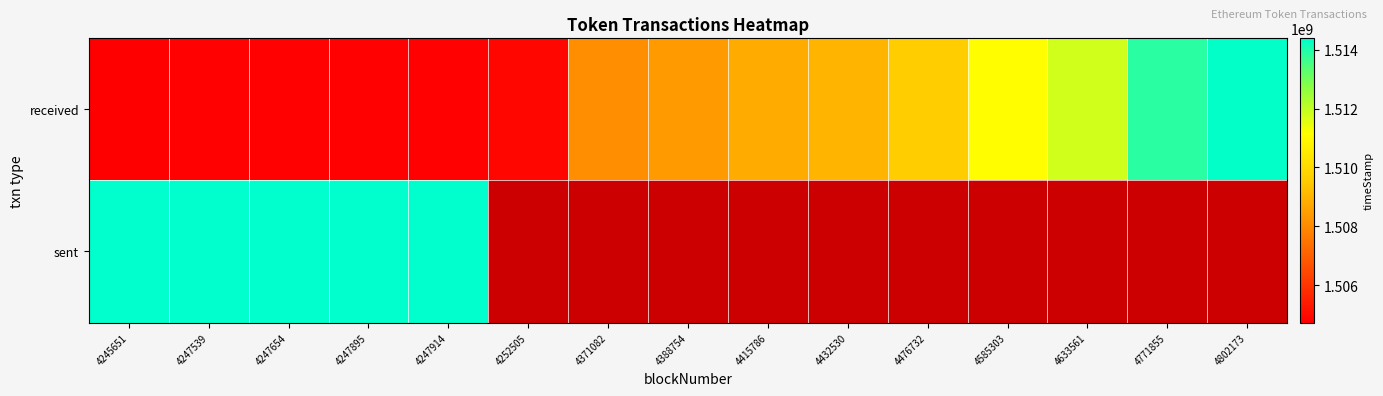

At which category is the sum across all series the highest?

4247914